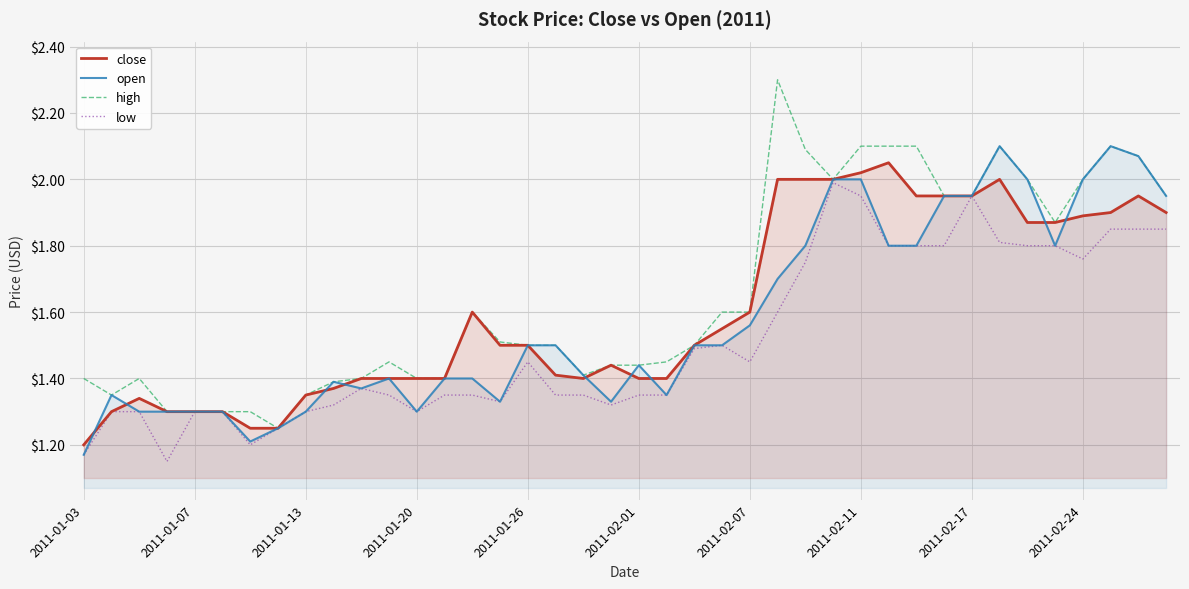

How many lines are shown in the chart?

4